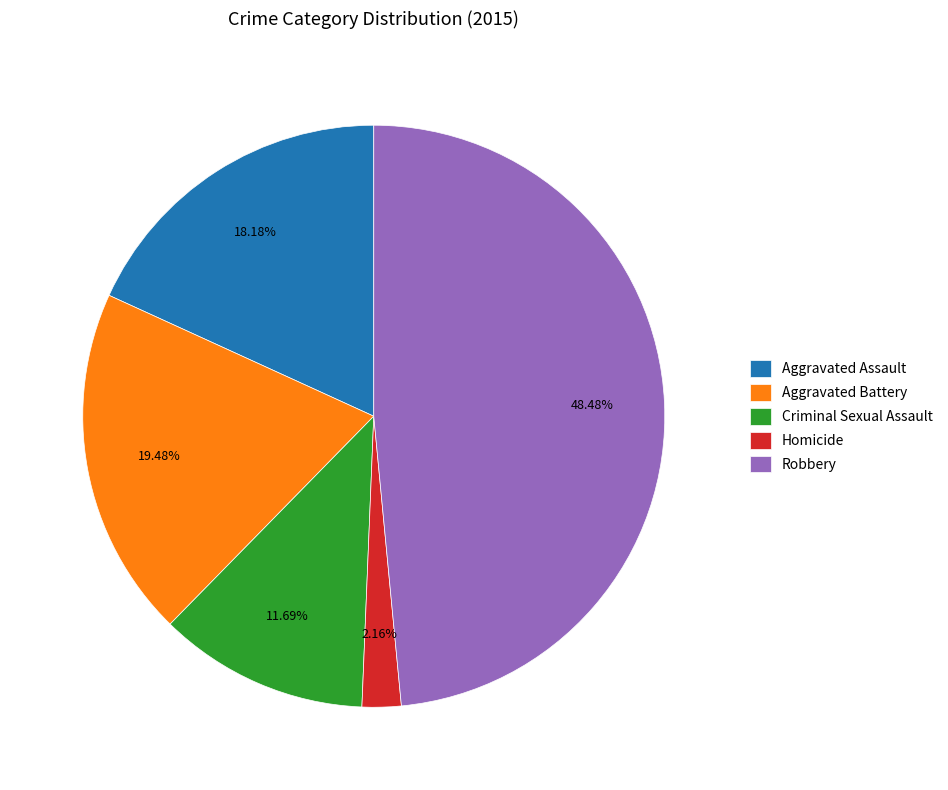

How many segments does this pie chart have?

5